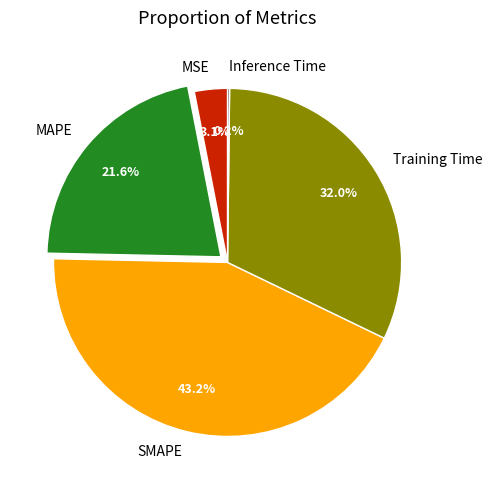

Does Training Time account for over 50% of the chart?

No